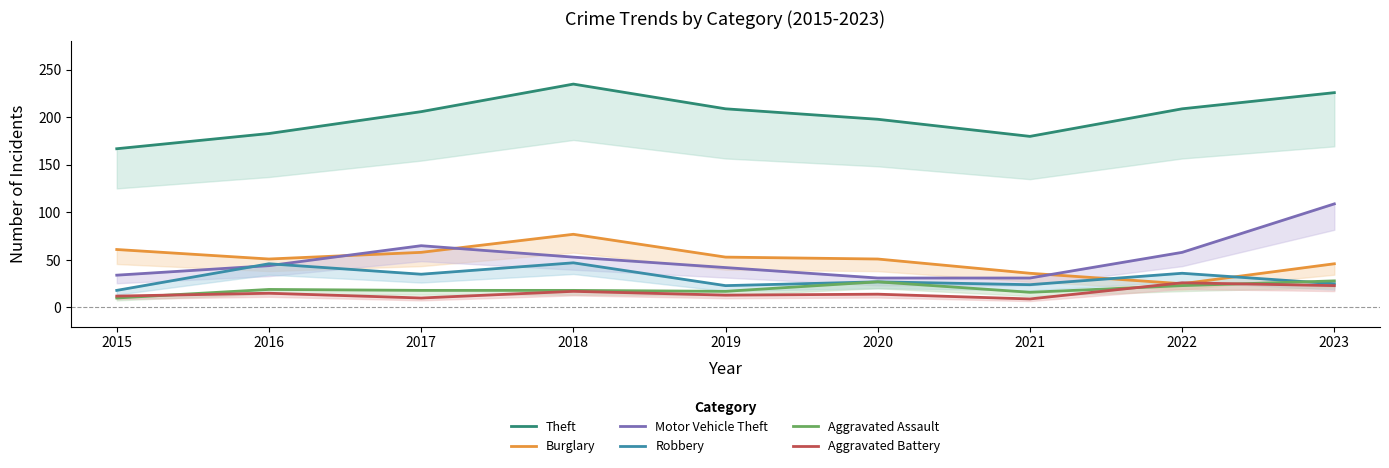

Which series has the largest total across all categories?

Theft